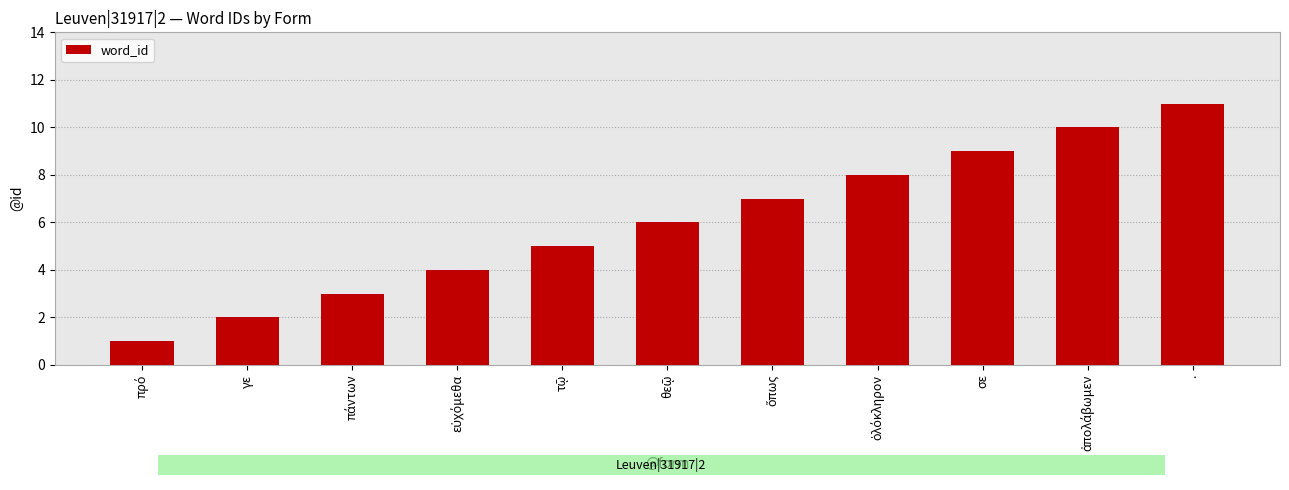

What position from the left is γε?

2